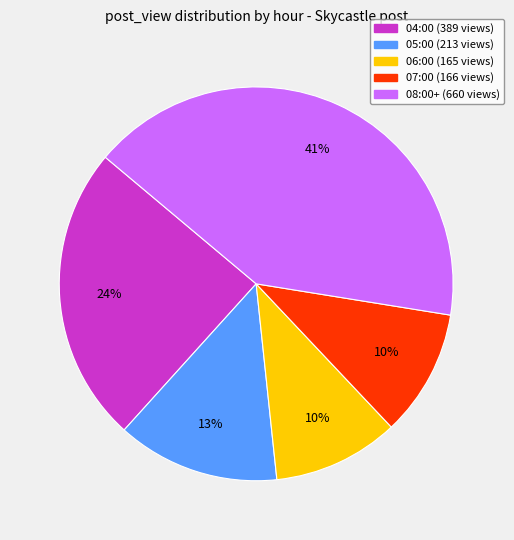

To the nearest percent, what is the average slice percentage?

20%